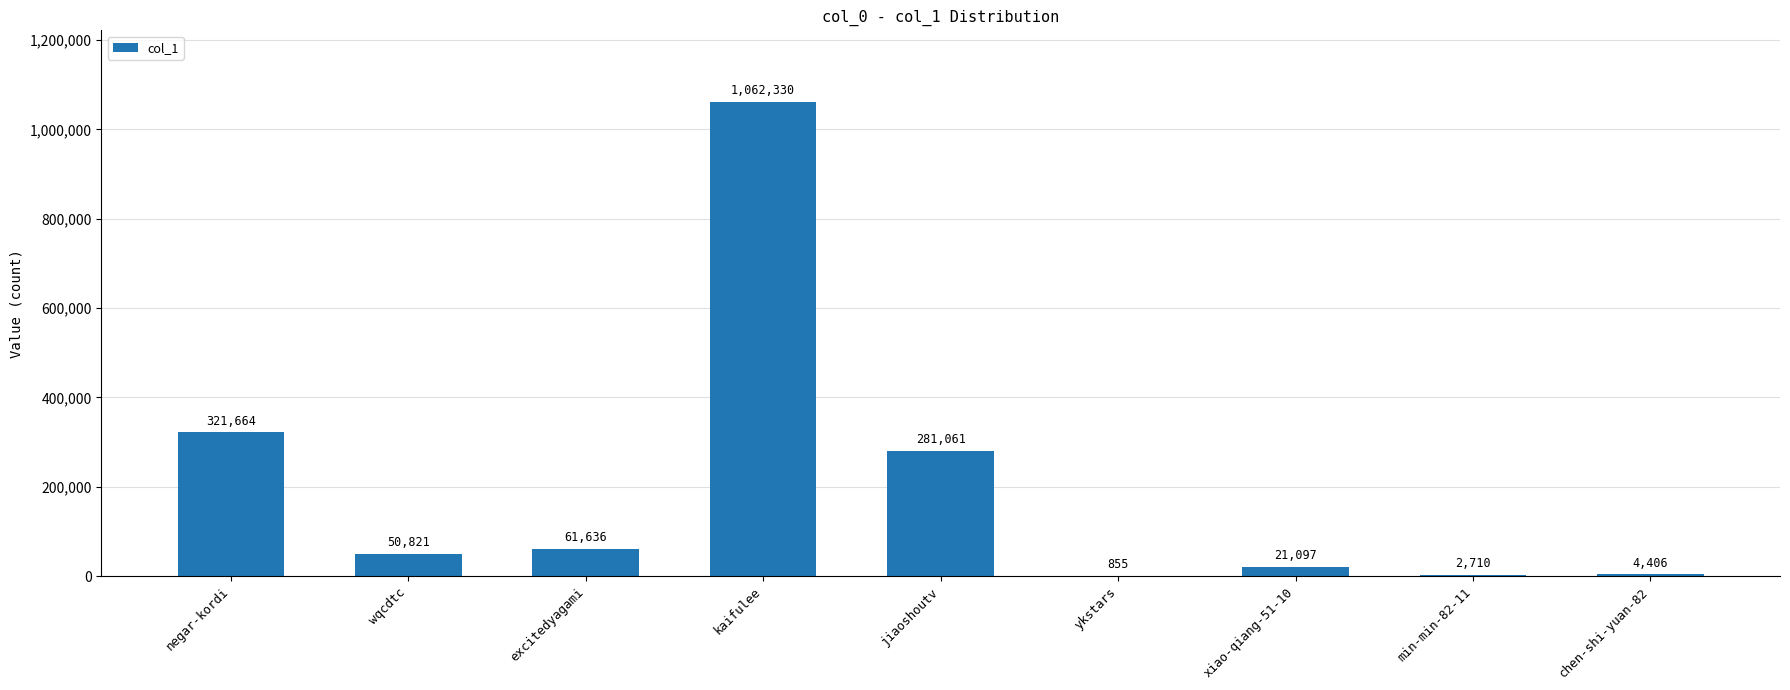

Between xiao-qiang-51-10 and ykstars, which is larger?

xiao-qiang-51-10